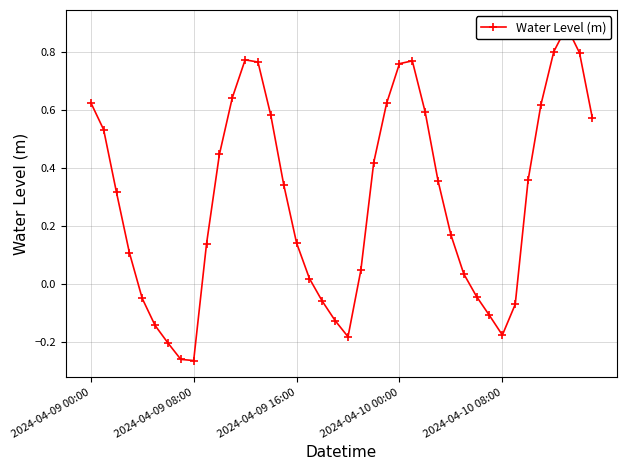

Reading left to right, what are all the values shown in this chart?

0.6	0.5	0.3	0.1	-0.0	-0.1	-0.2	-0.3	-0.3	0.1	0.4	0.6	0.8	0.8	0.6	0.3	0.1	0.0	-0.1	-0.1	-0.2	0.0	0.4	0.6	0.8	0.8	0.6	0.4	0.2	0.0	-0.0	-0.1	-0.2	-0.1	0.4	0.6	0.8	0.9	0.8	0.6